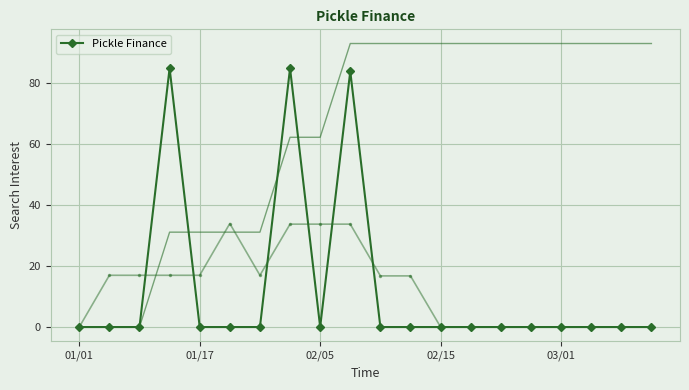

True or false: Pickle Finance has more than 2 points higher than both neighbors.

True